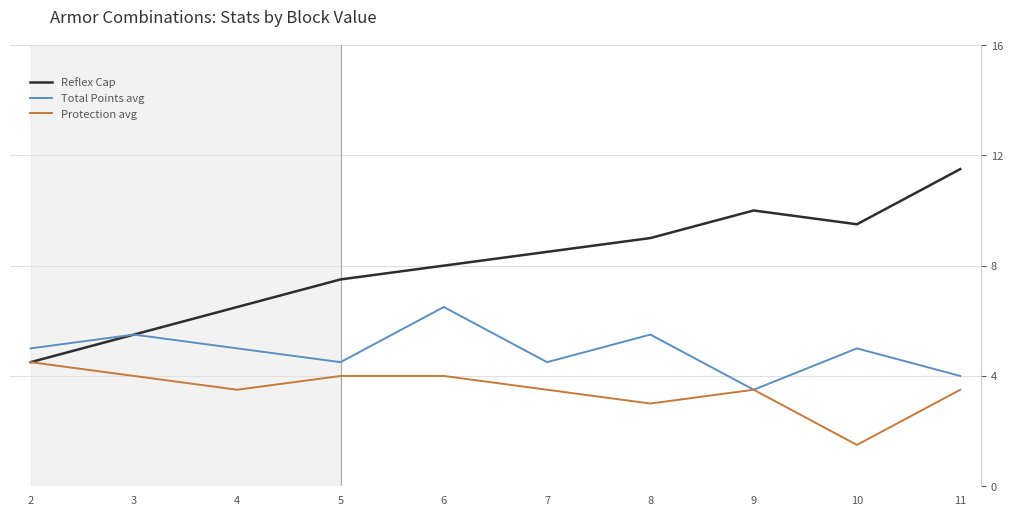

Reading left to right, what are all the values shown in this chart?

Reflex Cap: 2=4.5	3=5.5	4=6.5	5=7.5	6=8.0	7=8.5	8=9.0	9=10.0	10=9.5	11=11.5
Total Points avg: 2=5.0	3=5.5	4=5.0	5=4.5	6=6.5	7=4.5	8=5.5	9=3.5	10=5.0	11=4.0
Protection avg: 2=4.5	3=4.0	4=3.5	5=4.0	6=4.0	7=3.5	8=3.0	9=3.5	10=1.5	11=3.5